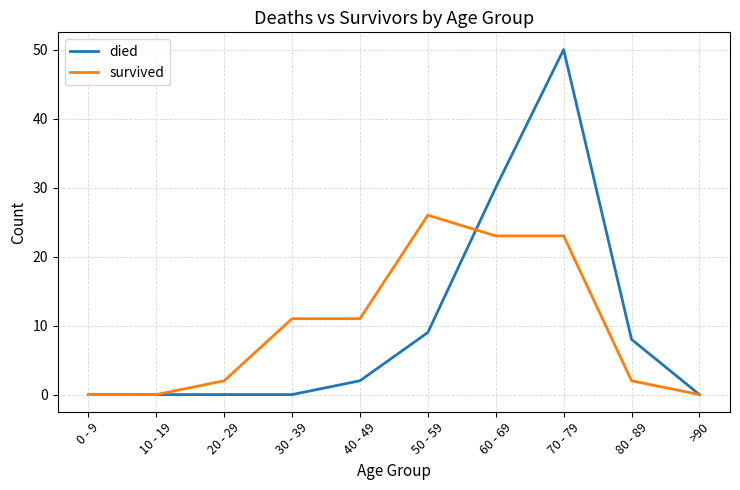

Reading left to right, what are all the values shown in this chart?

died: 0 - 9=0	10 - 19=0	20 - 29=0	30 - 39=0	40 - 49=2	50 - 59=9	60 - 69=30	70 - 79=50	80 - 89=8	>90=0
survived: 0 - 9=0	10 - 19=0	20 - 29=2	30 - 39=11	40 - 49=11	50 - 59=26	60 - 69=23	70 - 79=23	80 - 89=2	>90=0